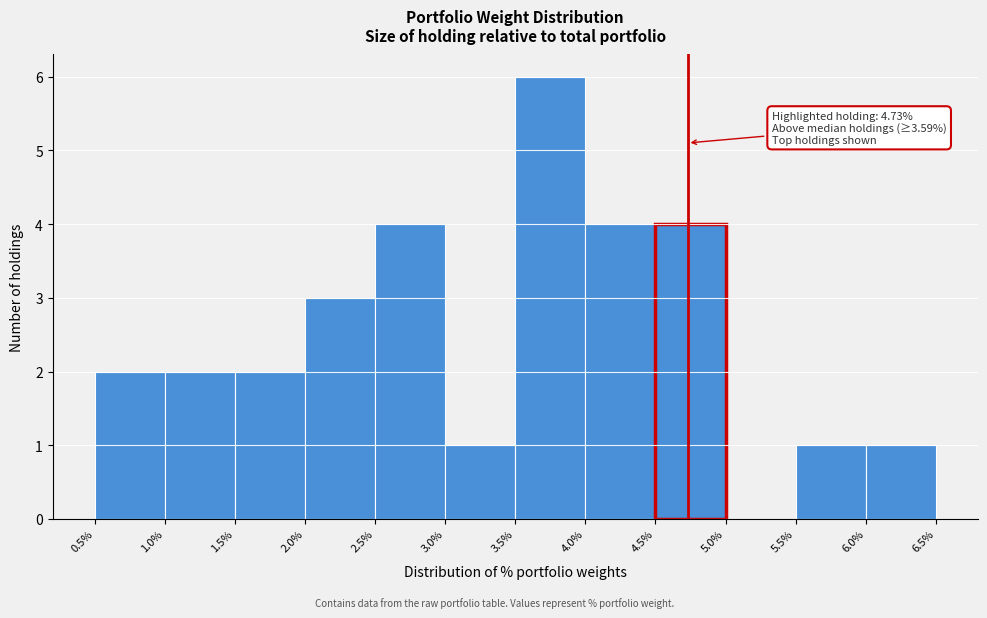

Over which range of the x-axis is the bar tallest?

3.5% to 4.0%